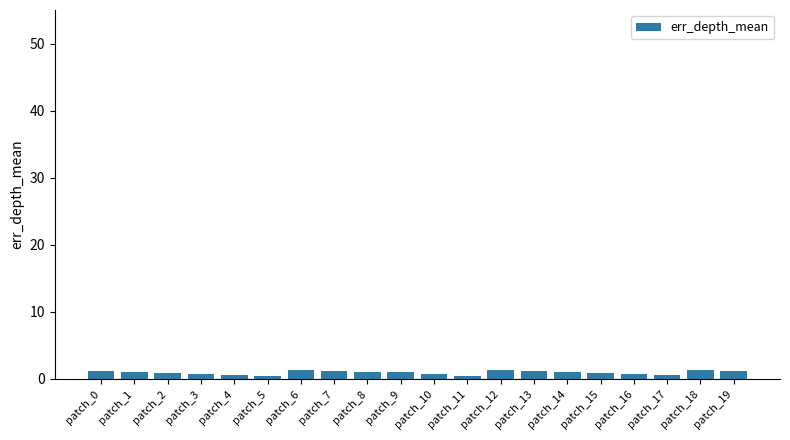

The value at patch_1 is 1.0. True or false?

True